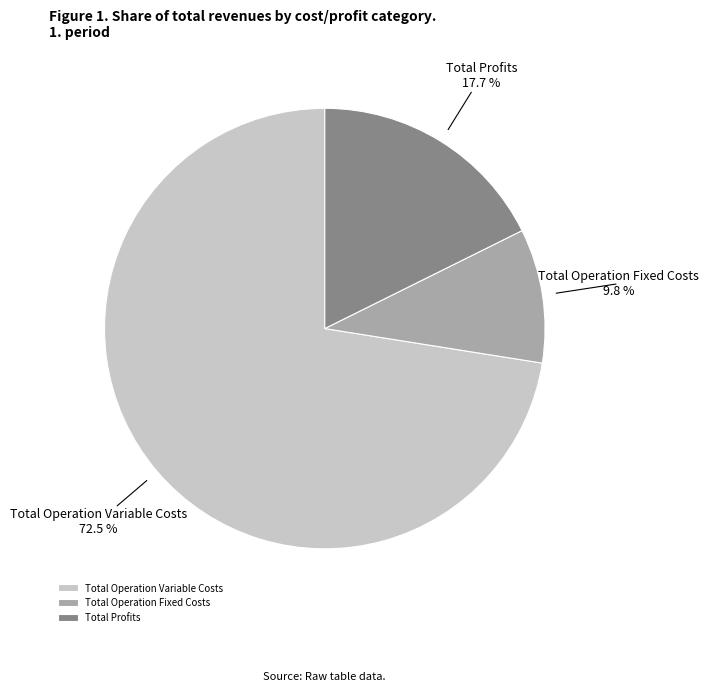

What is the majority slice?

Total Operation Variable Costs